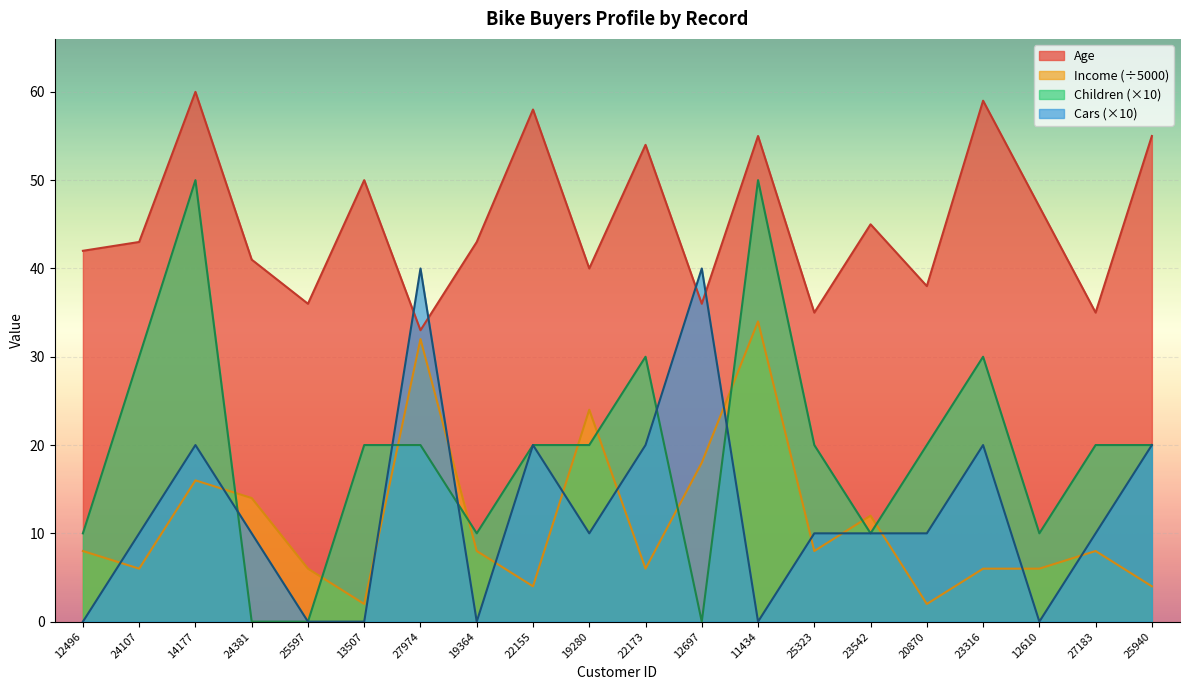

What position from the right is 22173?

10